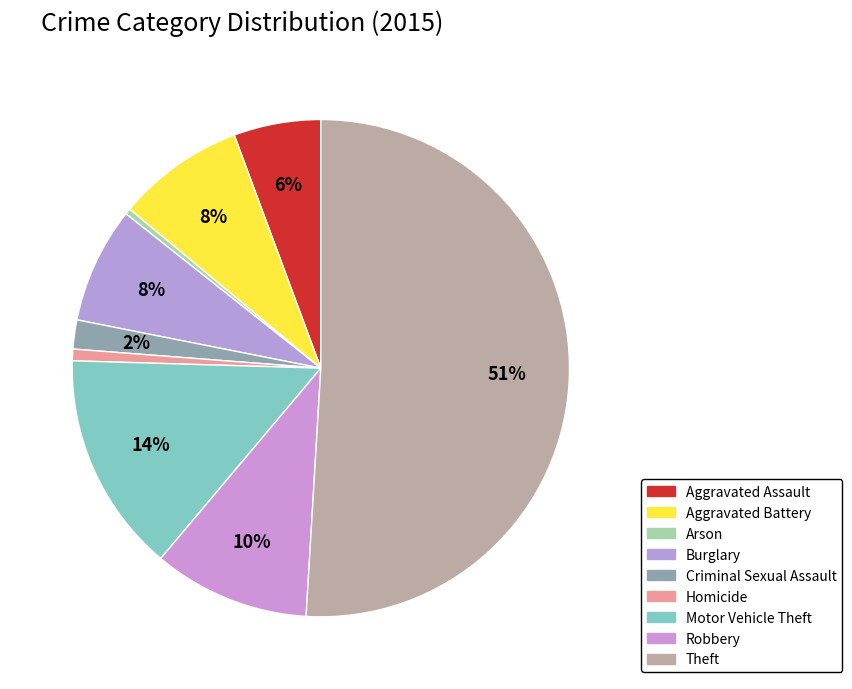

Count the number of slices in the pie.

9